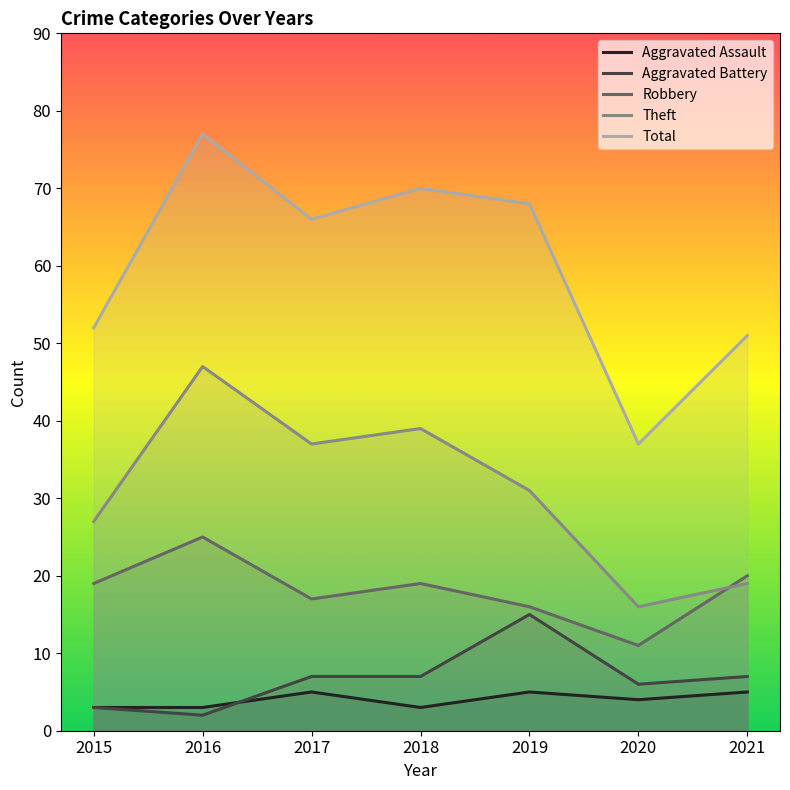

Is it true that Total equals 16 at 2018?

False